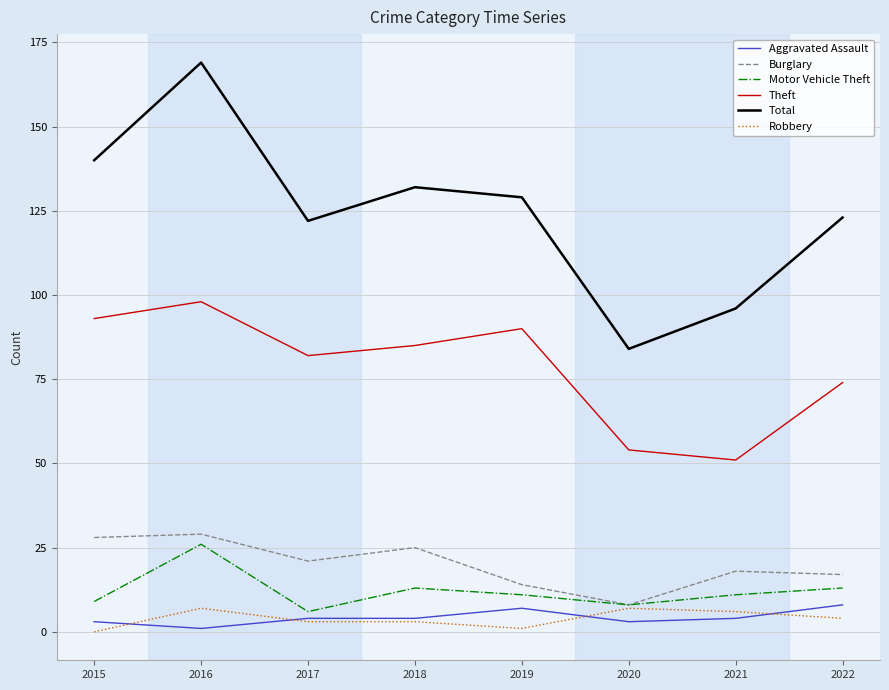

True or false: Theft and Burglary intersect in this chart.

False